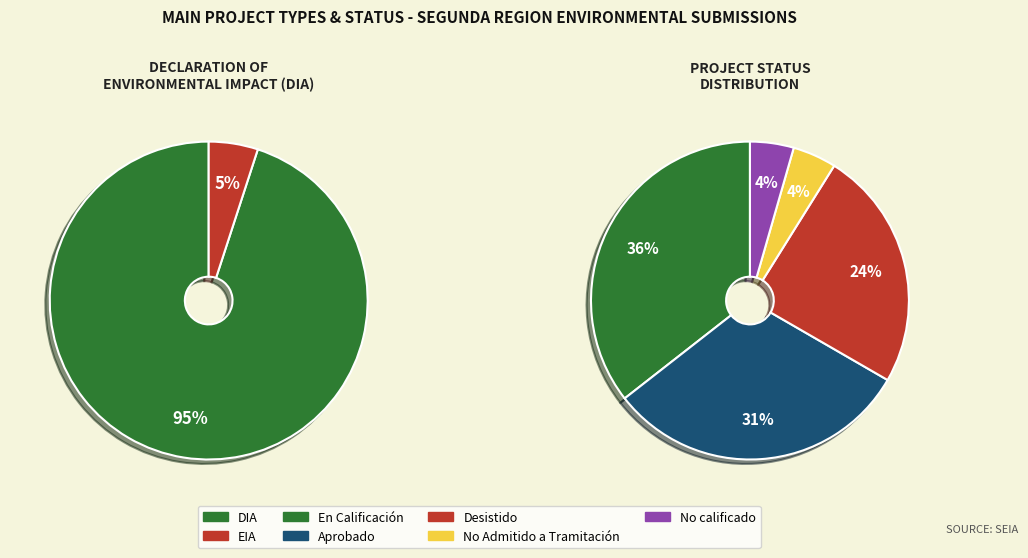

Is DIA the majority of the pie?

Yes